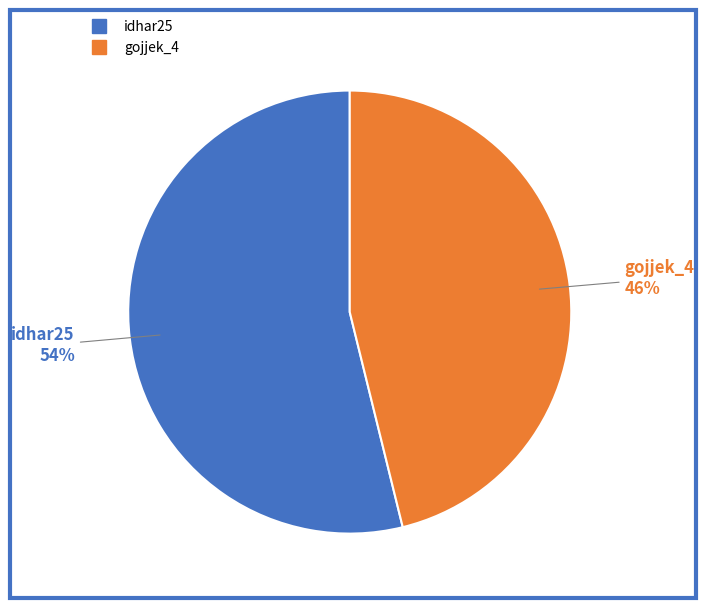

Which slice is the smallest?

gojjek_4